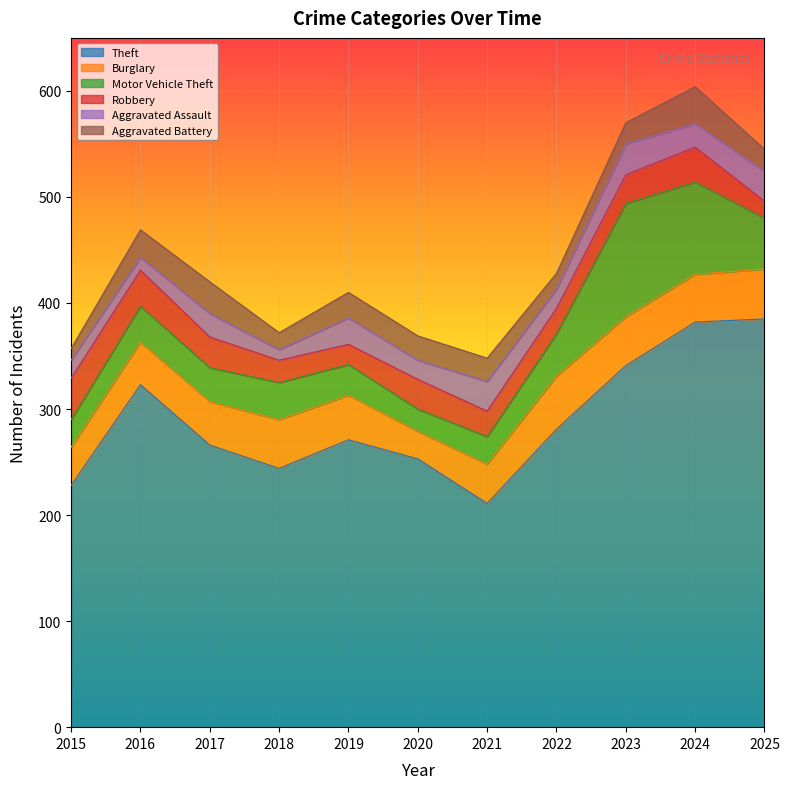

What is the value of the Motor Vehicle Theft point at the 8th from the left?

40